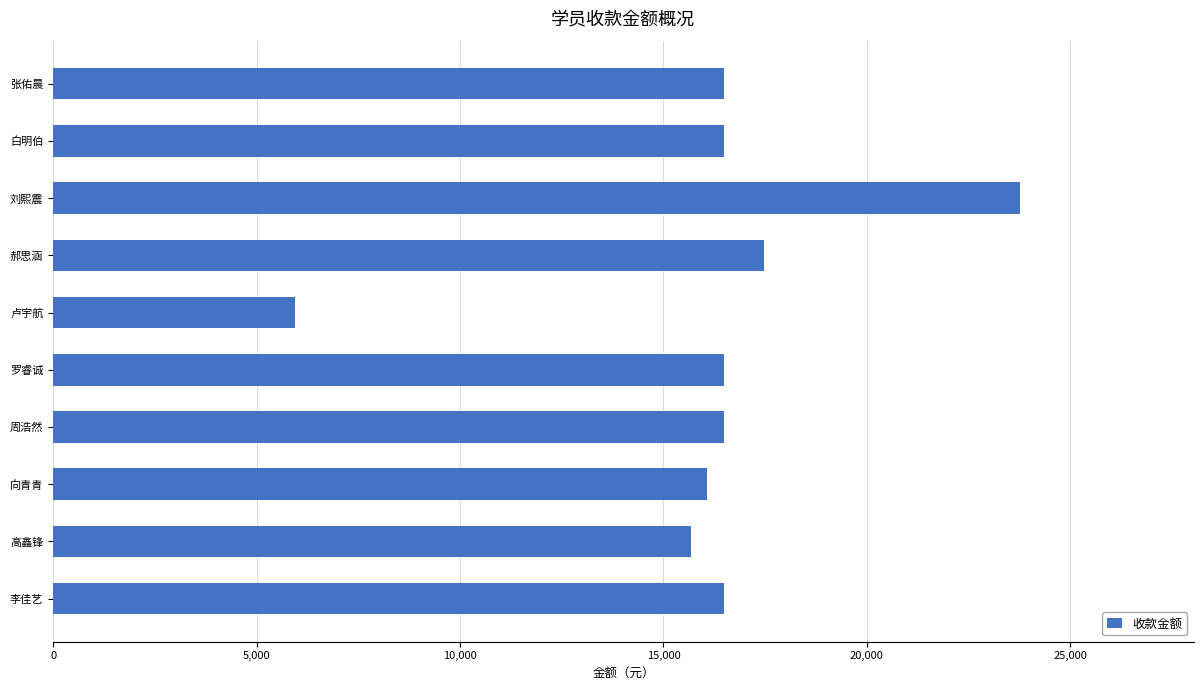

What is the greatest value displayed?

23751